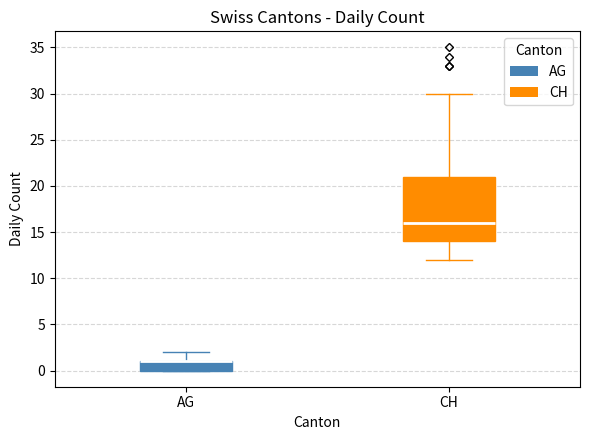

Which box is the tallest, from its lower edge to its upper edge?

CH